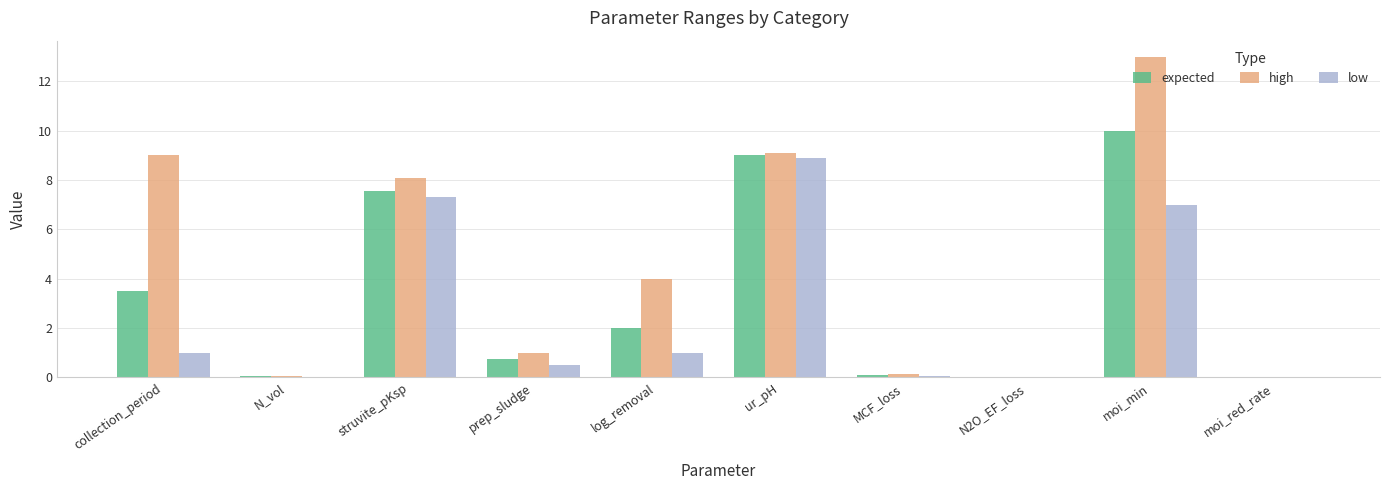

What value does the expected series have at log_removal?

2.0